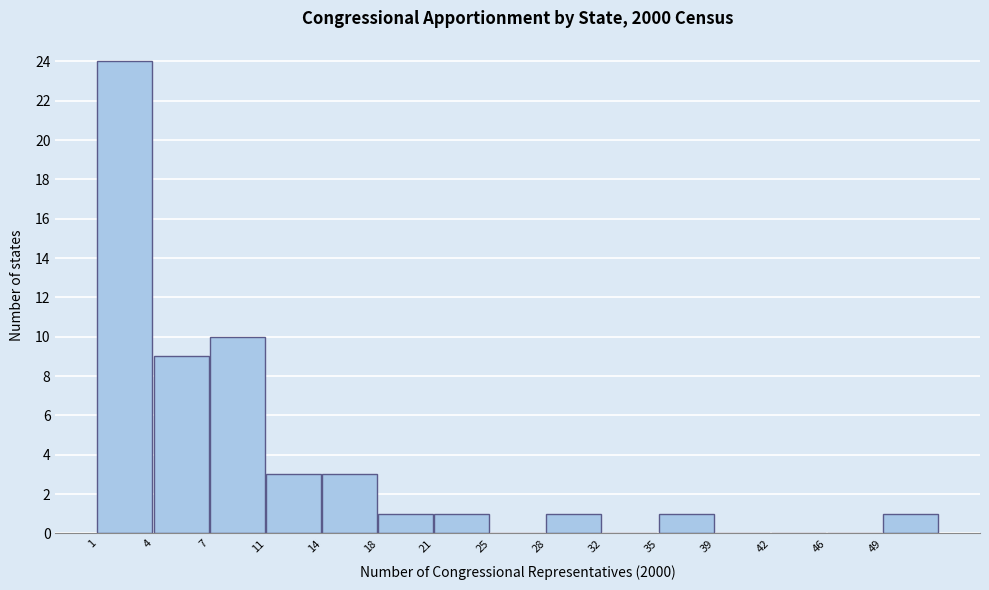

Reading left to right, extract all data points from this chart.

1=24	4=9	7=10	11=3	14=3	18=1	21=1	25=0	28=1	32=0	35=1	39=0	42=0	46=0	49=1